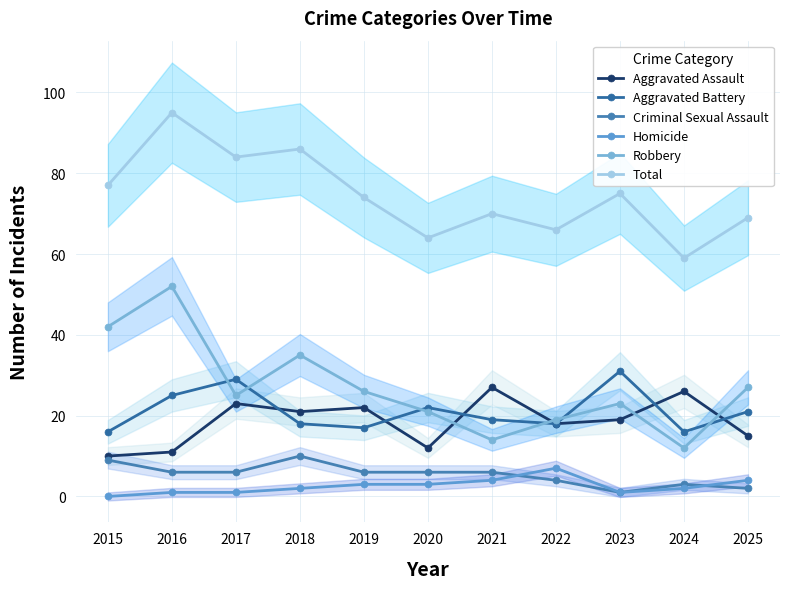

Does the chart have visible grid lines?

Yes